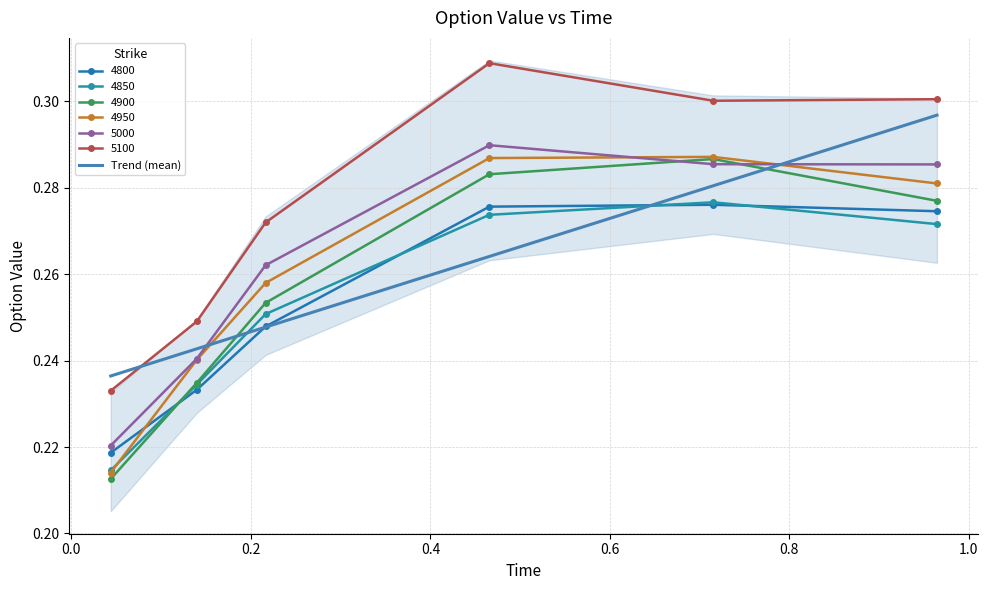

In 4900, how many points are higher than both neighbors (excluding endpoints)?

1